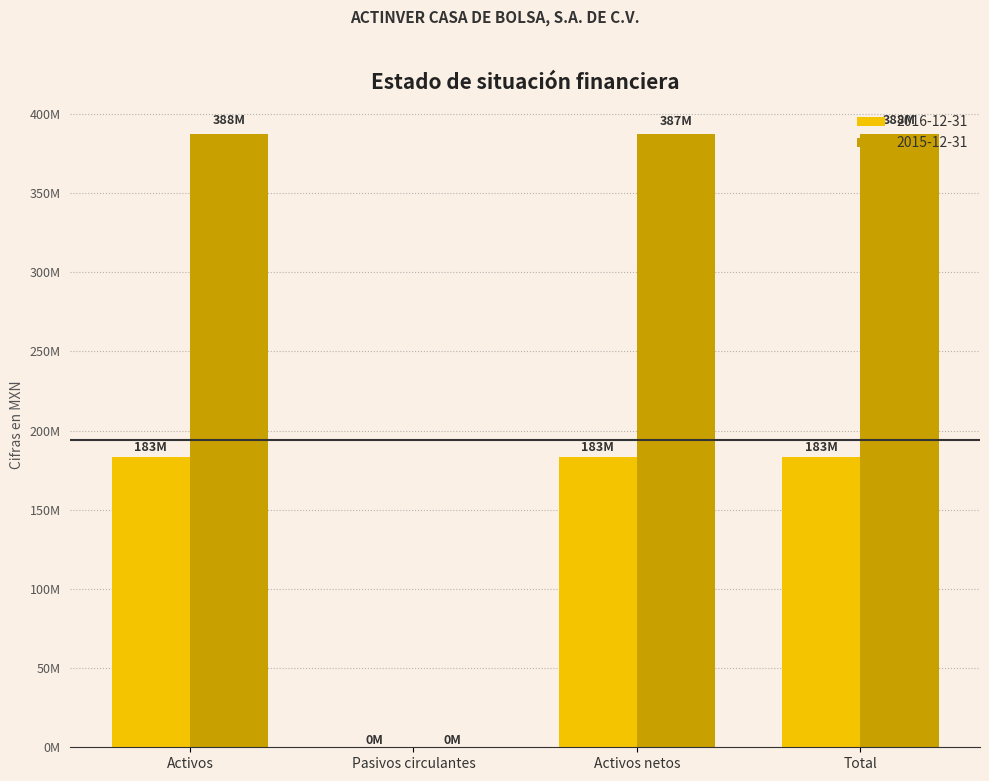

At which category does the chart reach its minimum across all series?

Pasivos circulantes